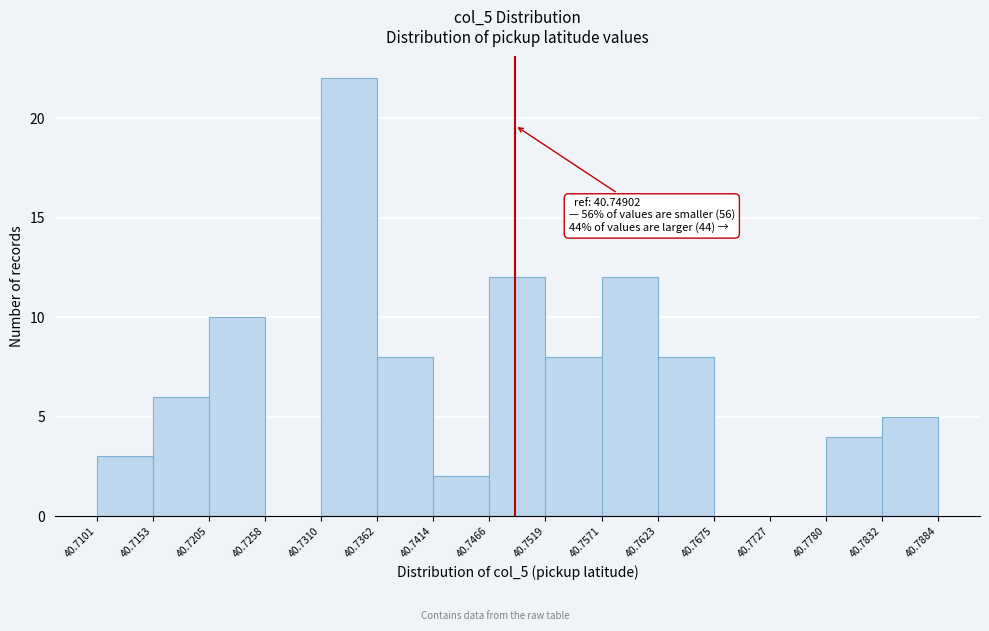

Over which range of the x-axis is the bar tallest?

40.7310 to 40.7362